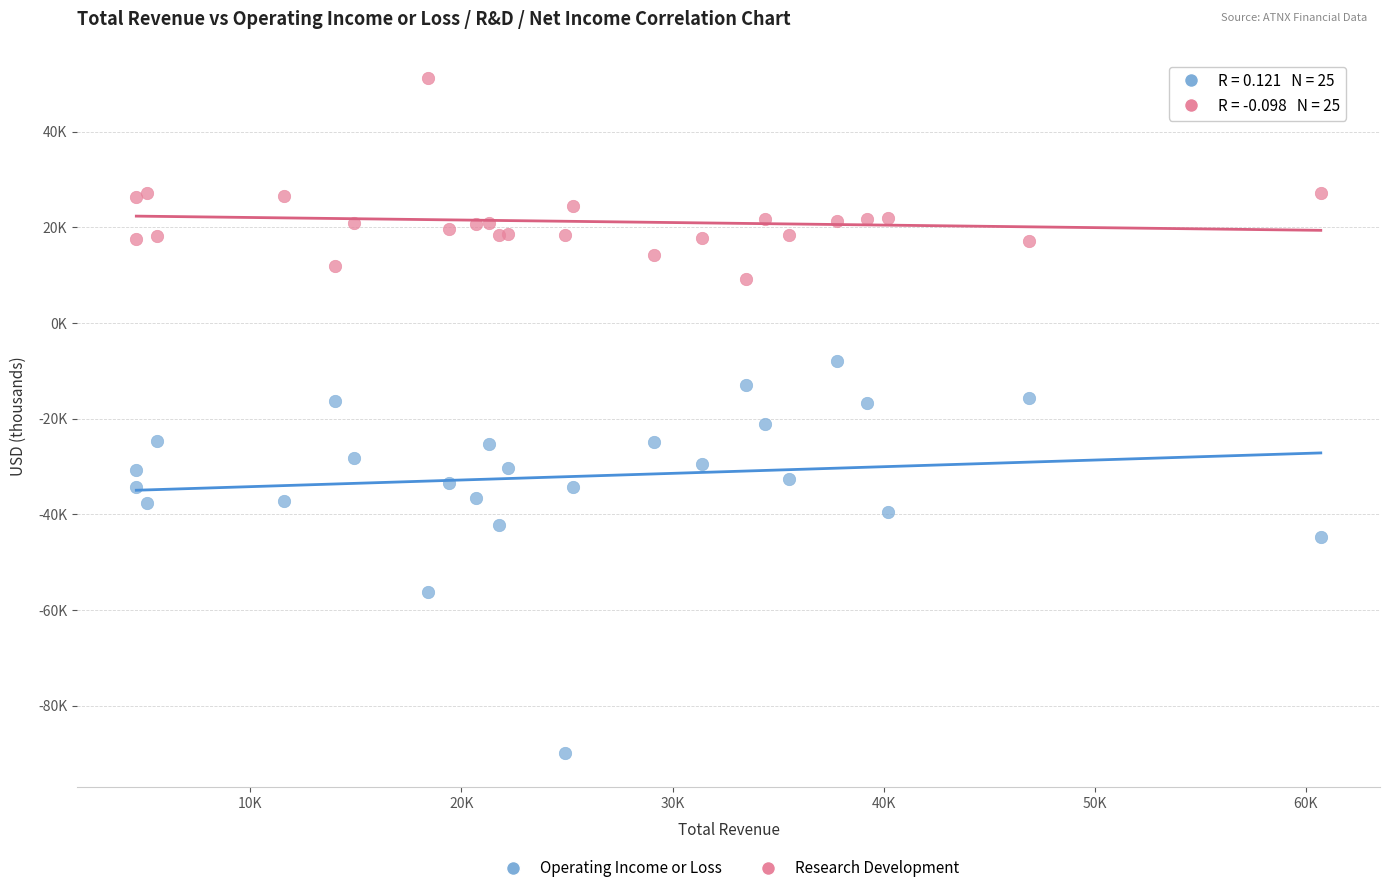

Which series contains the highest Y value?

Research Development